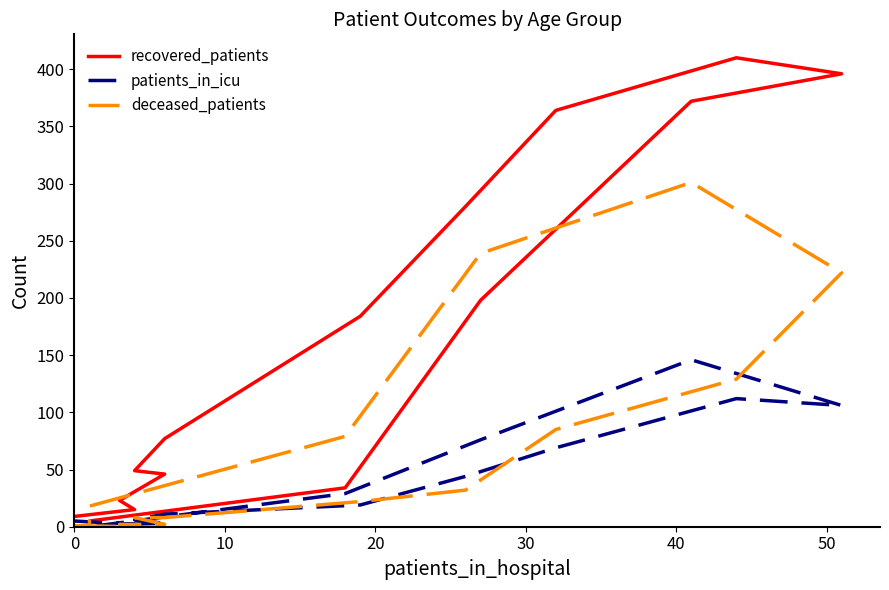

At how many categories does at least one series exceed 245?

5